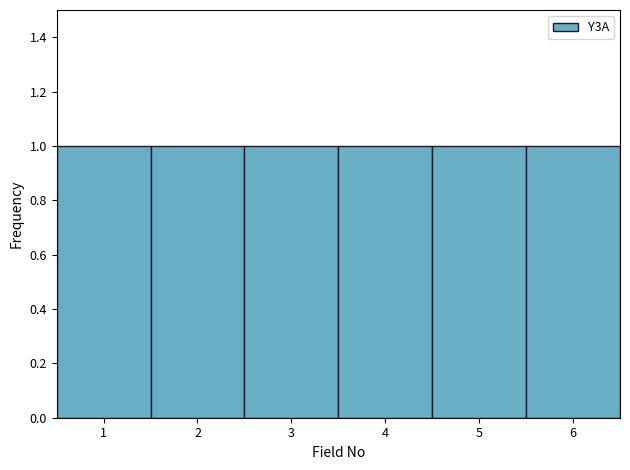

What is the height of the bar covering 2.5 to 3.5 on the x-axis? The values are not printed on the chart, so give them approximately, as read against the axis.

1